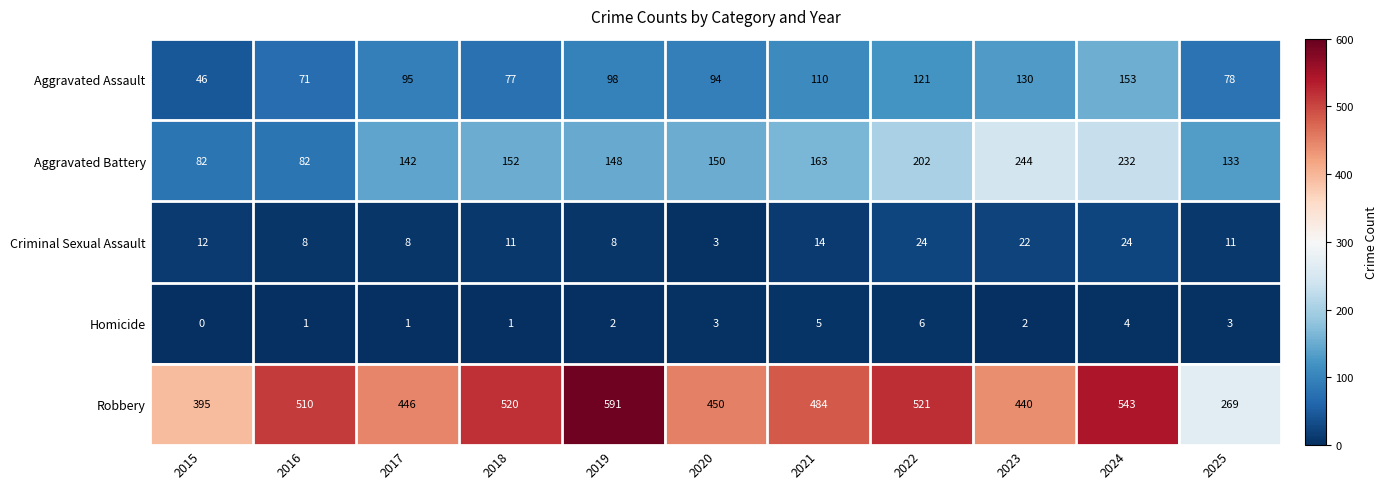

How many data points in Robbery are less than 484?

5